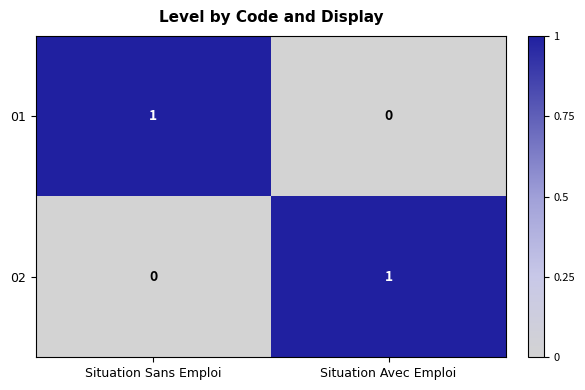

True or false: 02 has a value of 1 at Situation Avec Emploi.

True